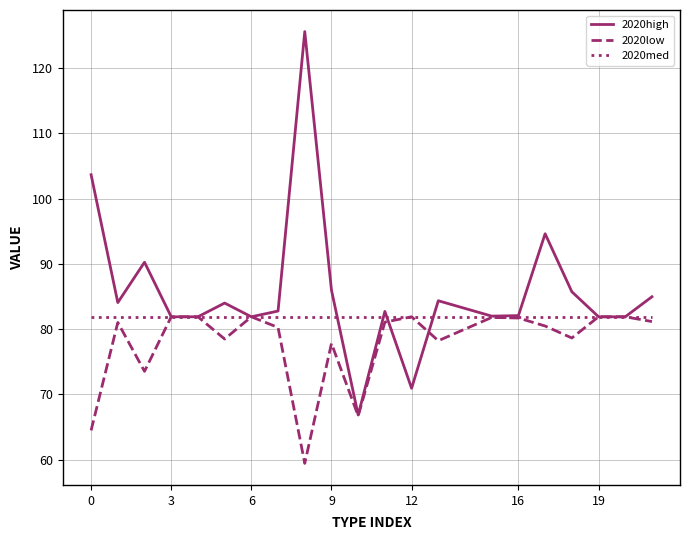

Rank the series by their average value, from highest to lowest.

2020high, 2020med, 2020low